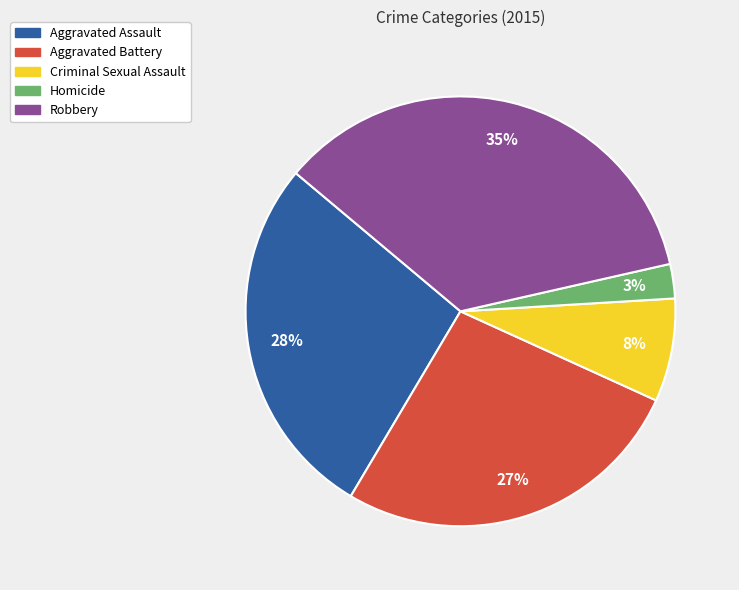

Does any single category account for the majority?

No